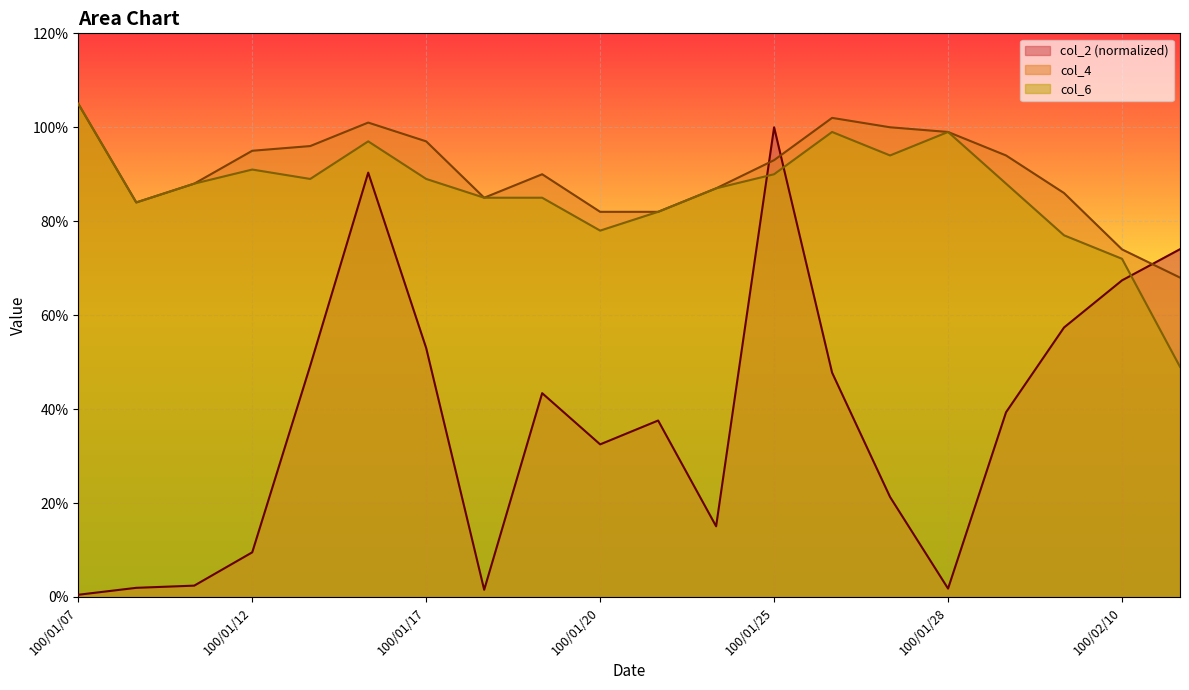

How many lines are shown in the chart?

3